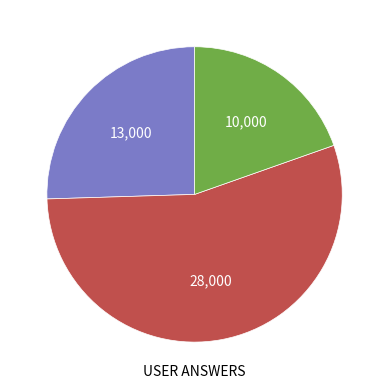

Is there any slice that represents more than half of the pie?

Yes